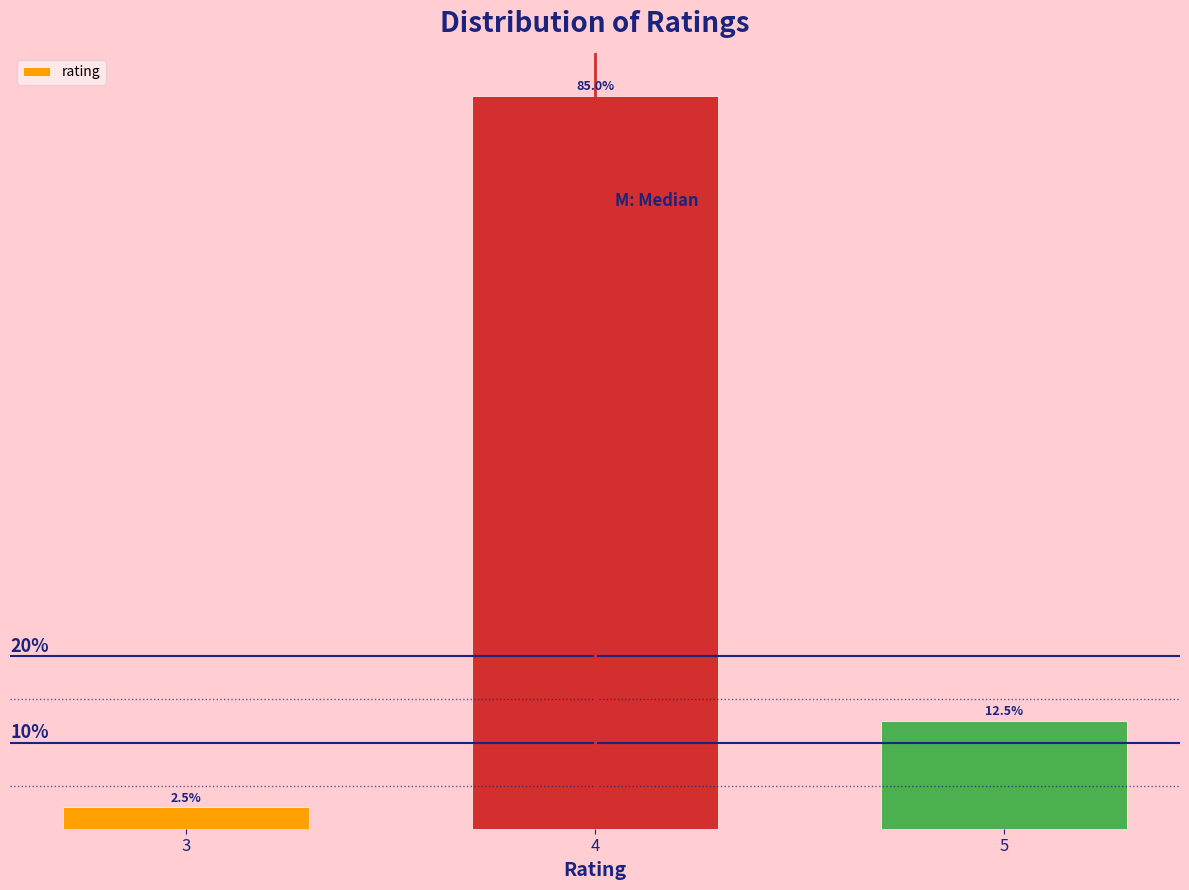

List the labels in order of value, smallest first.

3, 5, 4